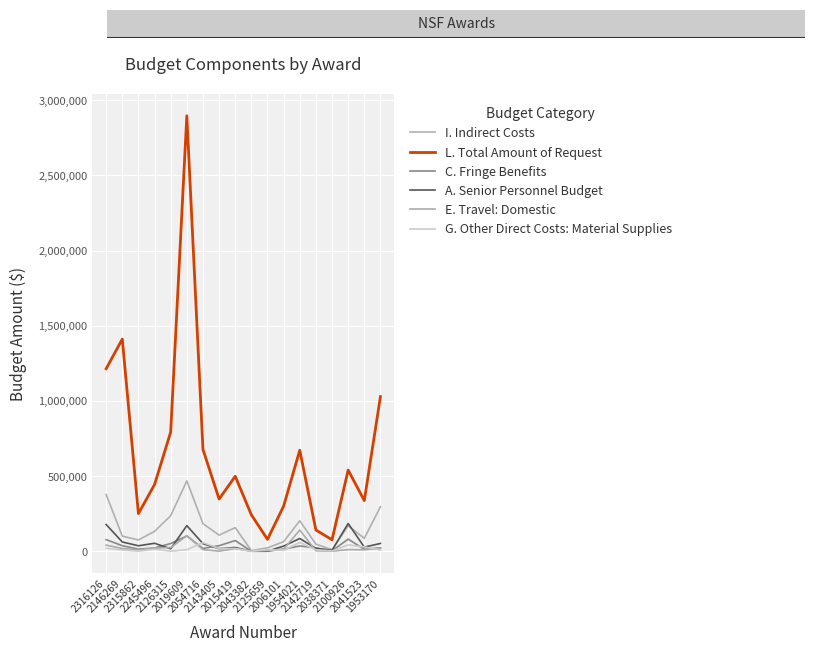

Which has a higher value, 1954021 or 2143405?

1954021